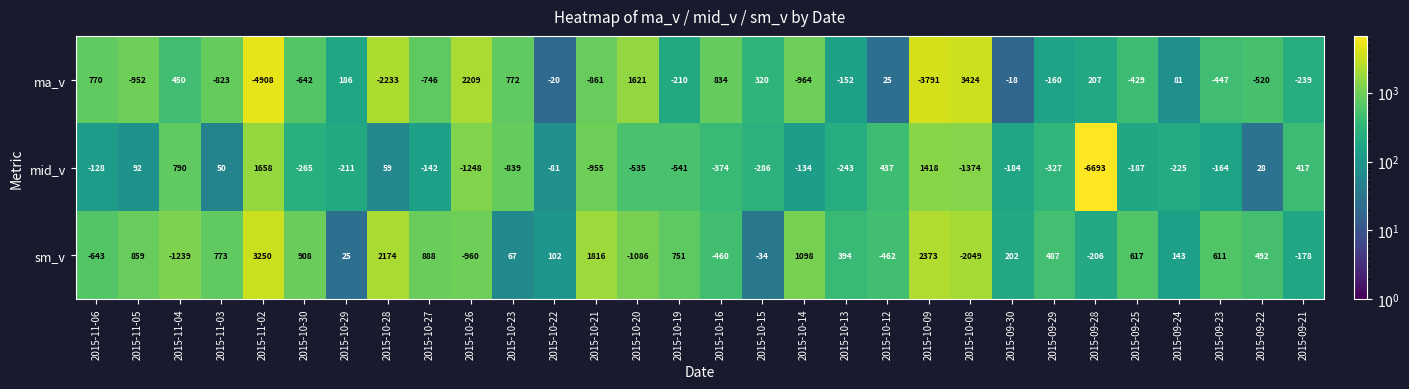

Which series has the largest total across all categories?

sm_v